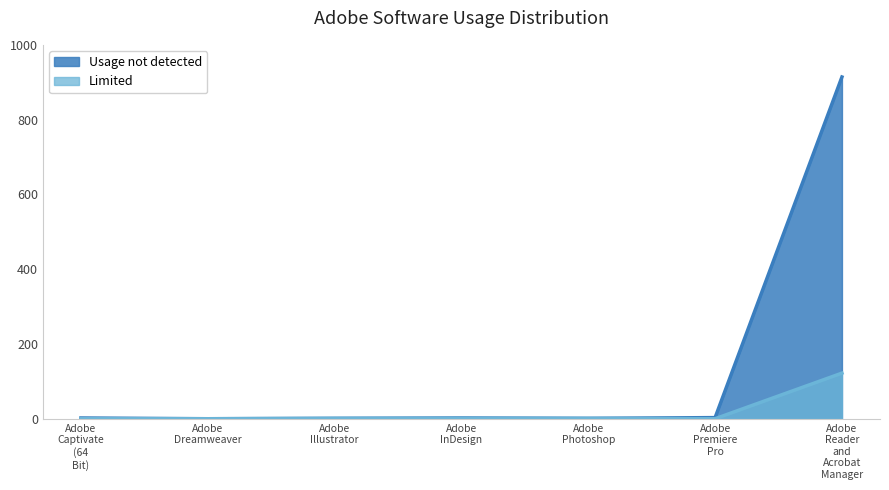

True or false: Usage not detected and Limited intersect in this chart.

False